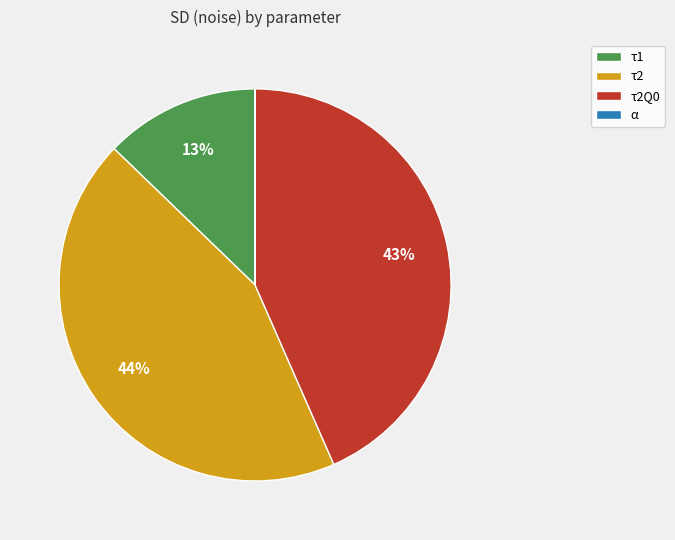

Is it true that τ1 is 1% of the pie?

False